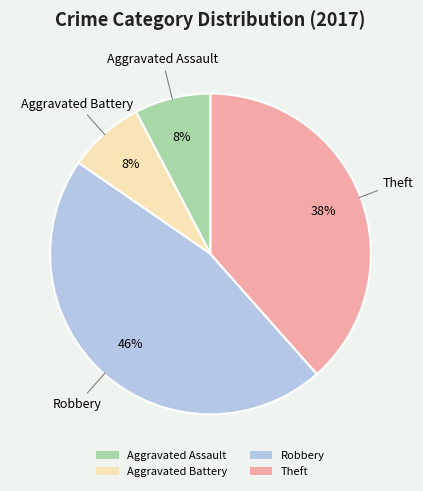

To the nearest percent, what percentage of the pie is Aggravated Assault?

8%